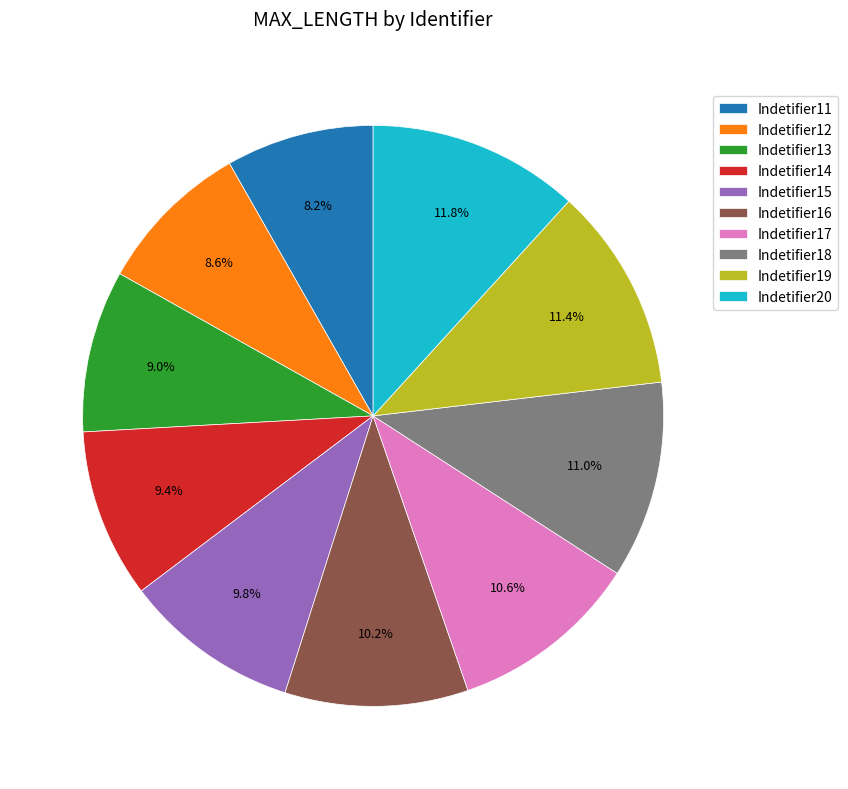

To the nearest percent, what is the difference between the largest and smallest slice percentages?

4%